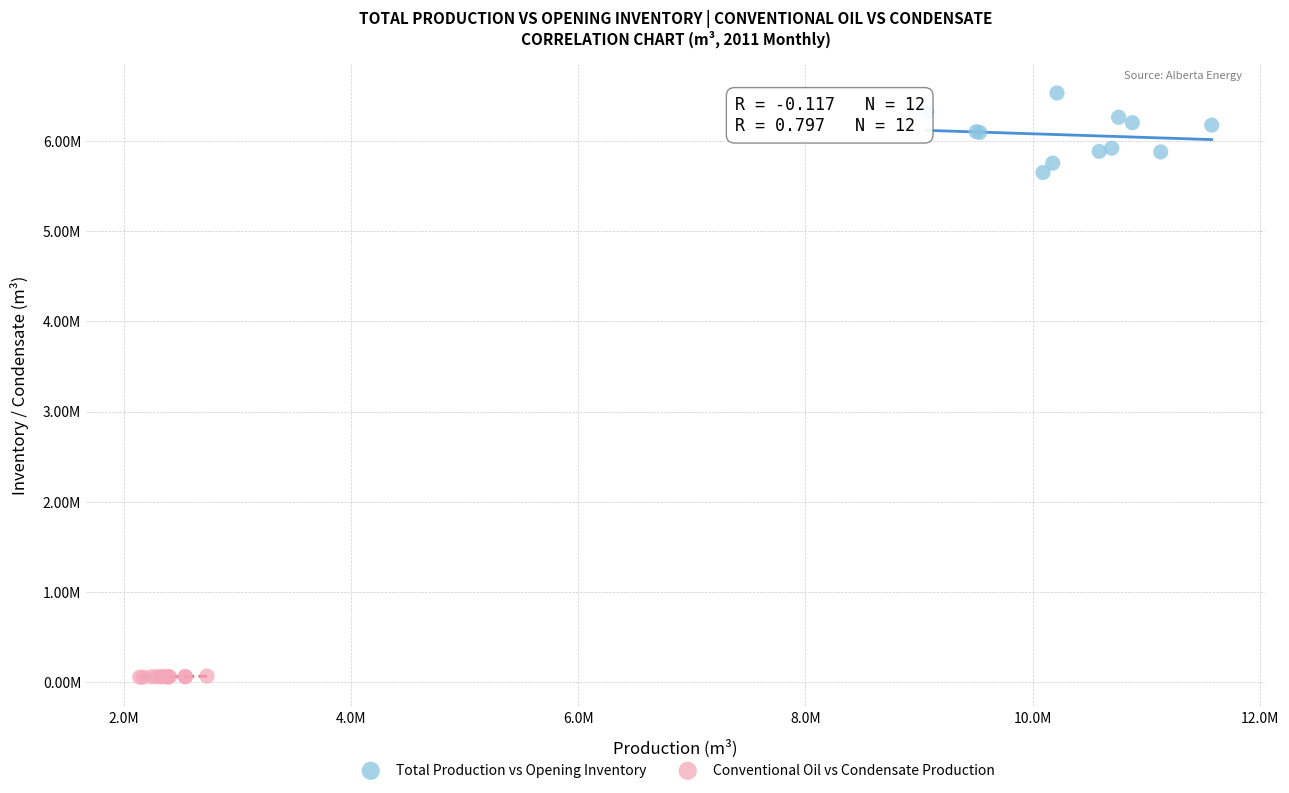

What are all the series names shown in the legend?

Total Production vs Opening Inventory, Conventional Oil vs Condensate Production